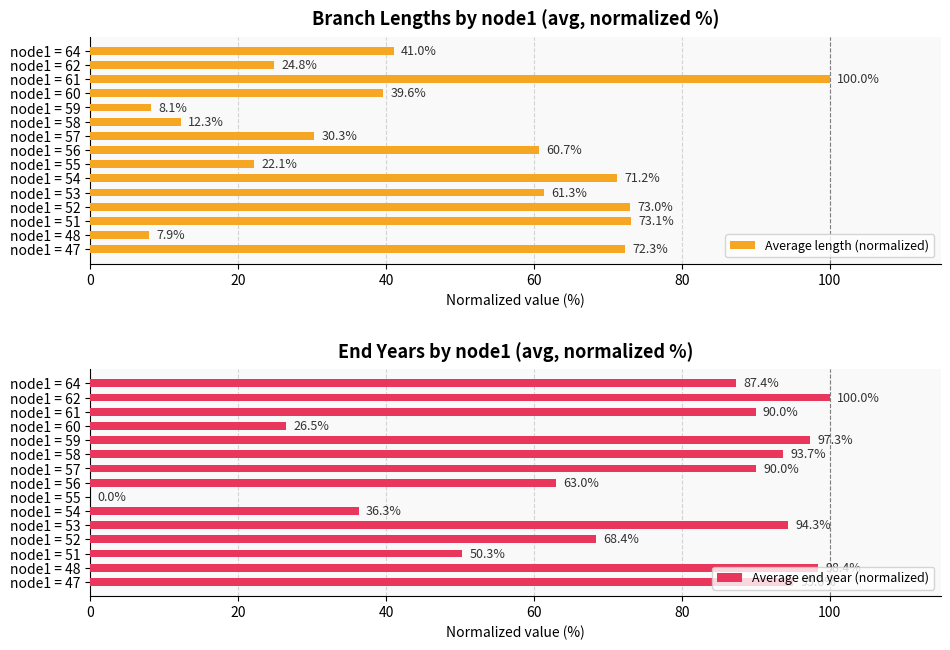

Which series has the largest total across all categories?

Average end year (normalized)